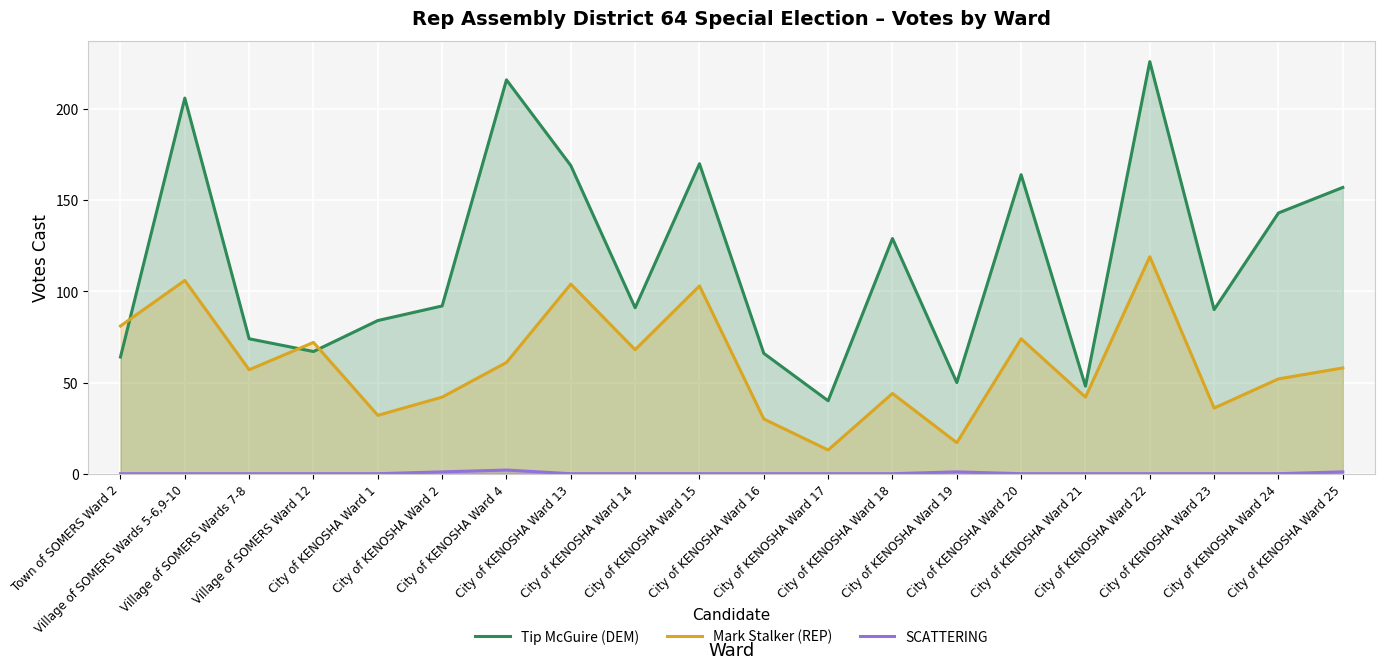

What is the spread (max minus min) of values at Village of SOMERS Wards 5-6,9-10?

206